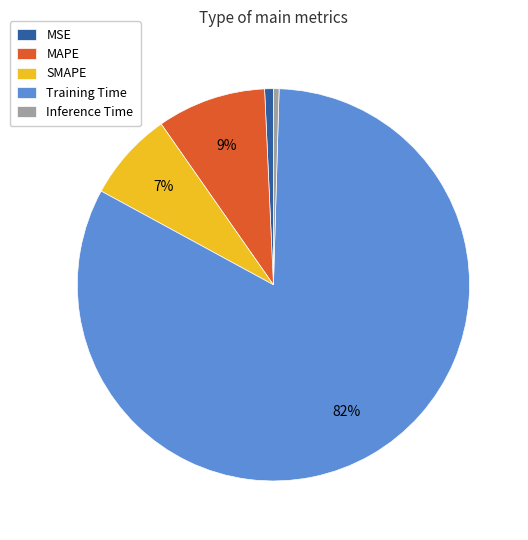

Which category has the biggest portion of the pie?

Training Time